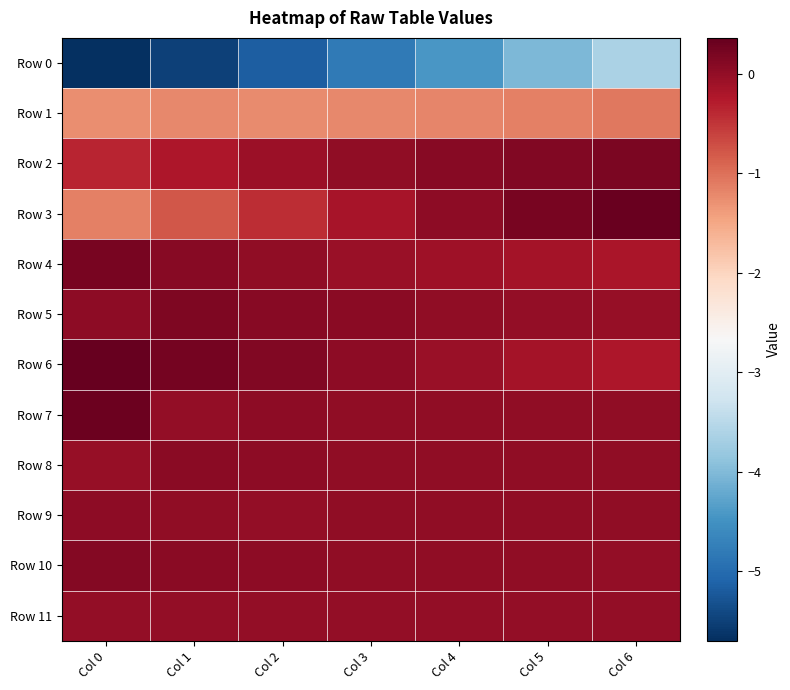

Which category has the lowest value across all series?

Col 0